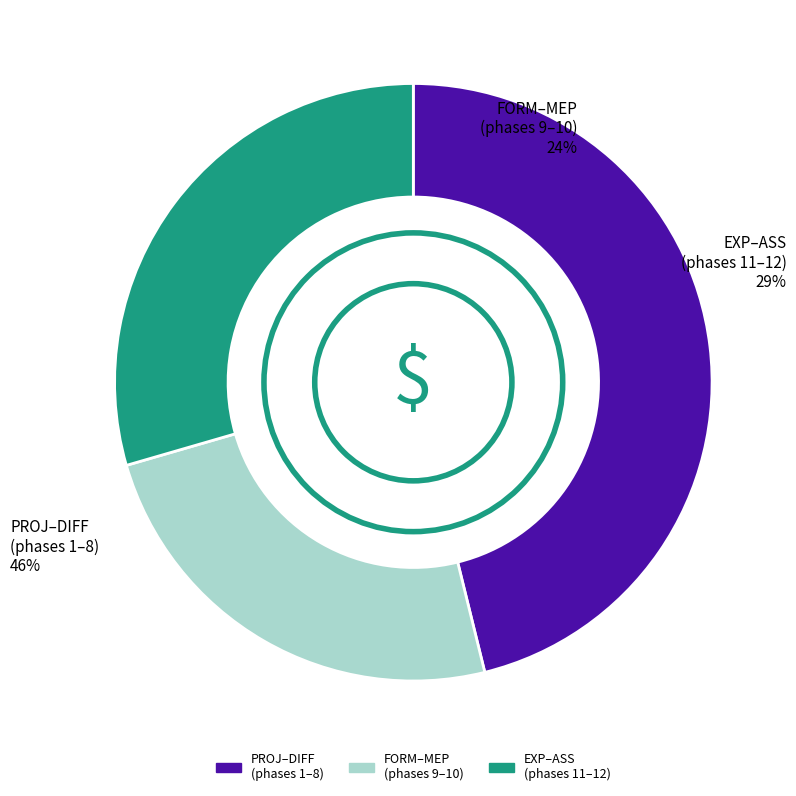

Does any single category account for the majority?

No